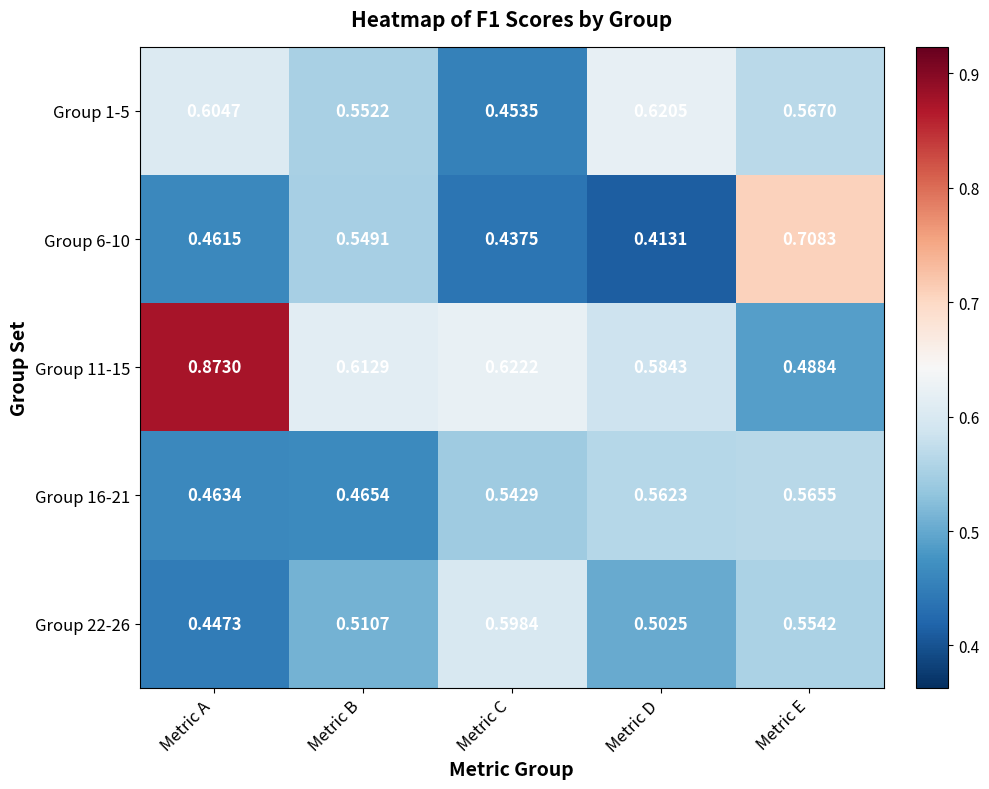

List the labels in order of Group 1-5 value, smallest first.

Metric C, Metric B, Metric E, Metric A, Metric D